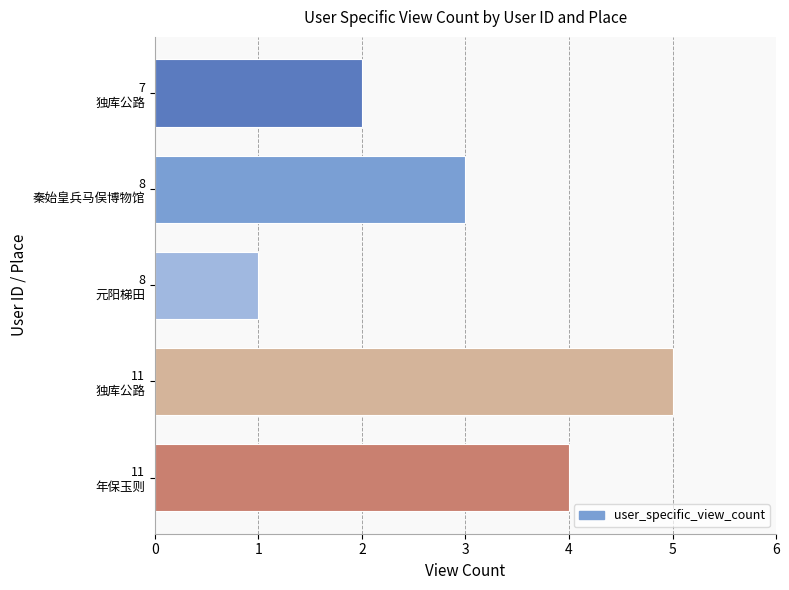

Reading bottom to top, what are all the values shown in this chart?

4	5	1	3	2